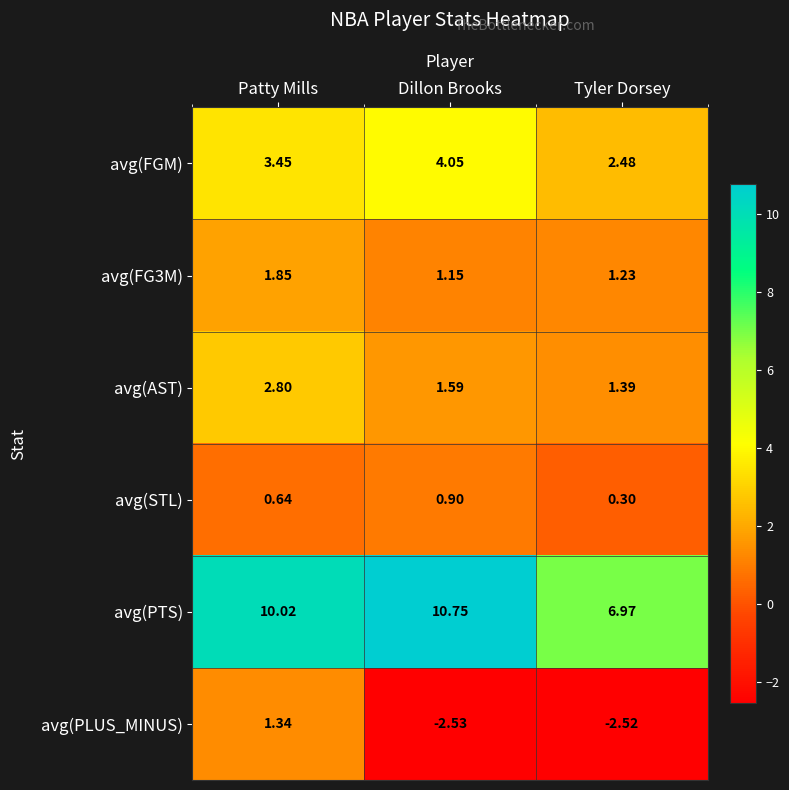

At which label is avg(FGM) closest to 3?

Patty Mills